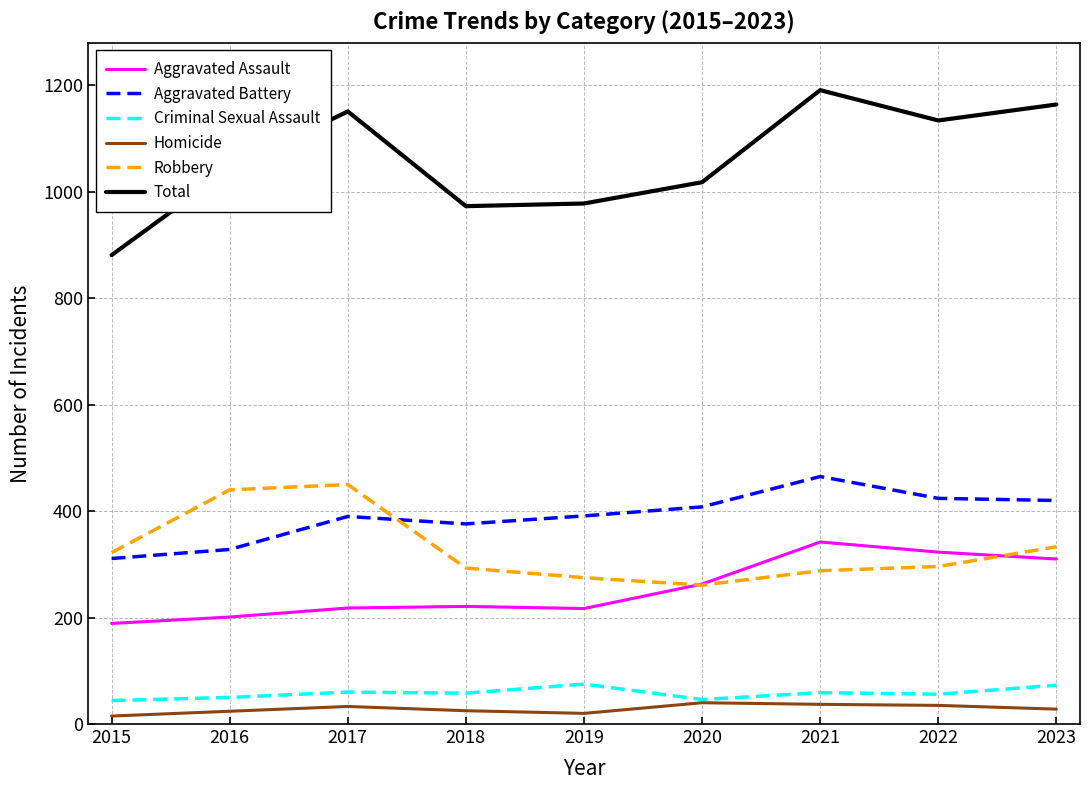

Which series changed the most between 2015 and 2017?

Total